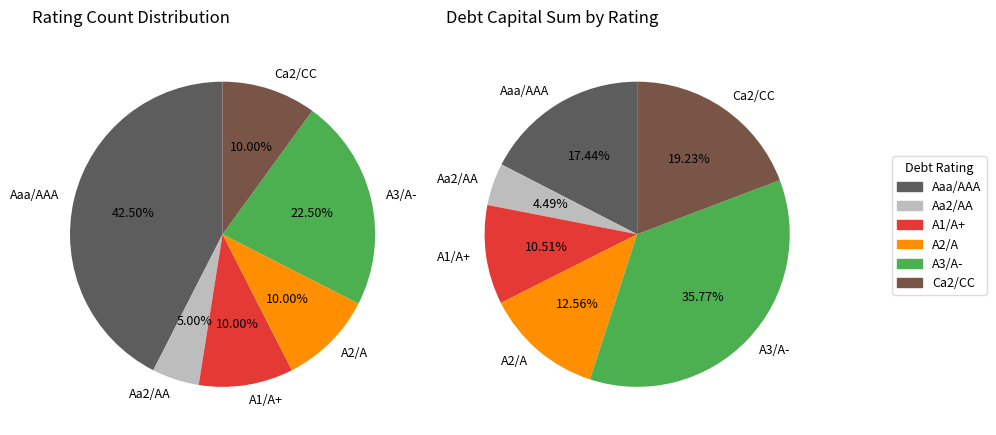

How many slices are in this pie chart?

6